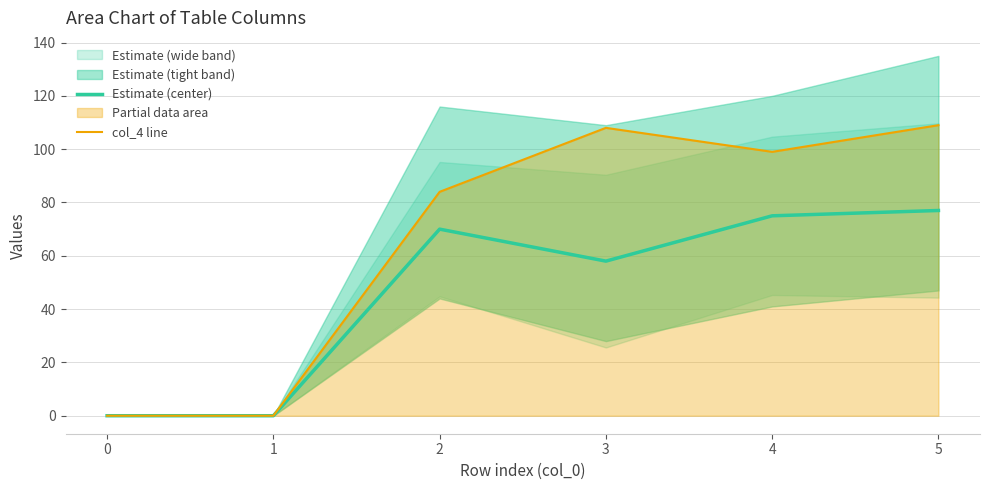

What is the maximum value for Estimate (center)?

77